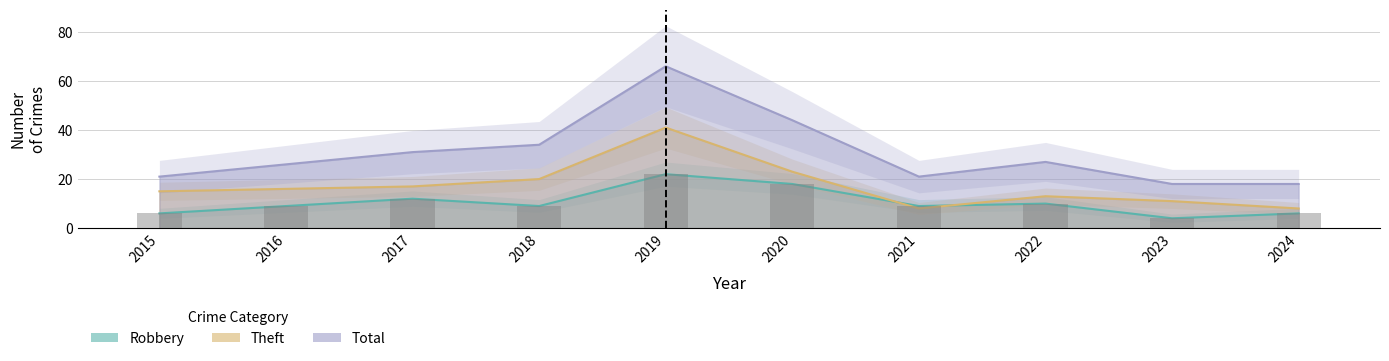

Are the bars grouped side by side (vs. stacked)?

Yes